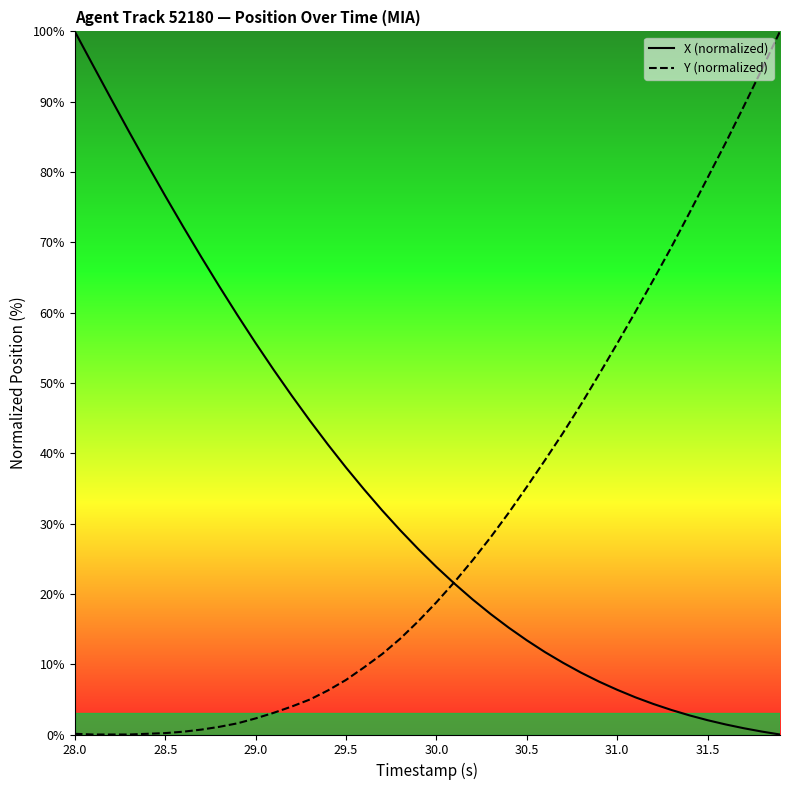

The value of X (normalized) at 30.0 is 31.4. True or false?

False